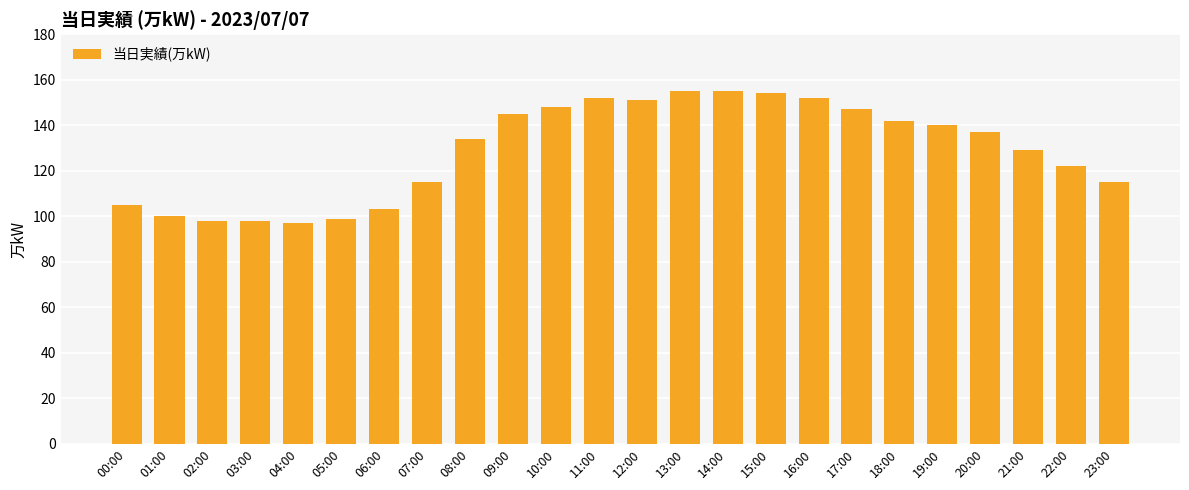

The chart shows a value of 103 at 06:00. True or false?

True